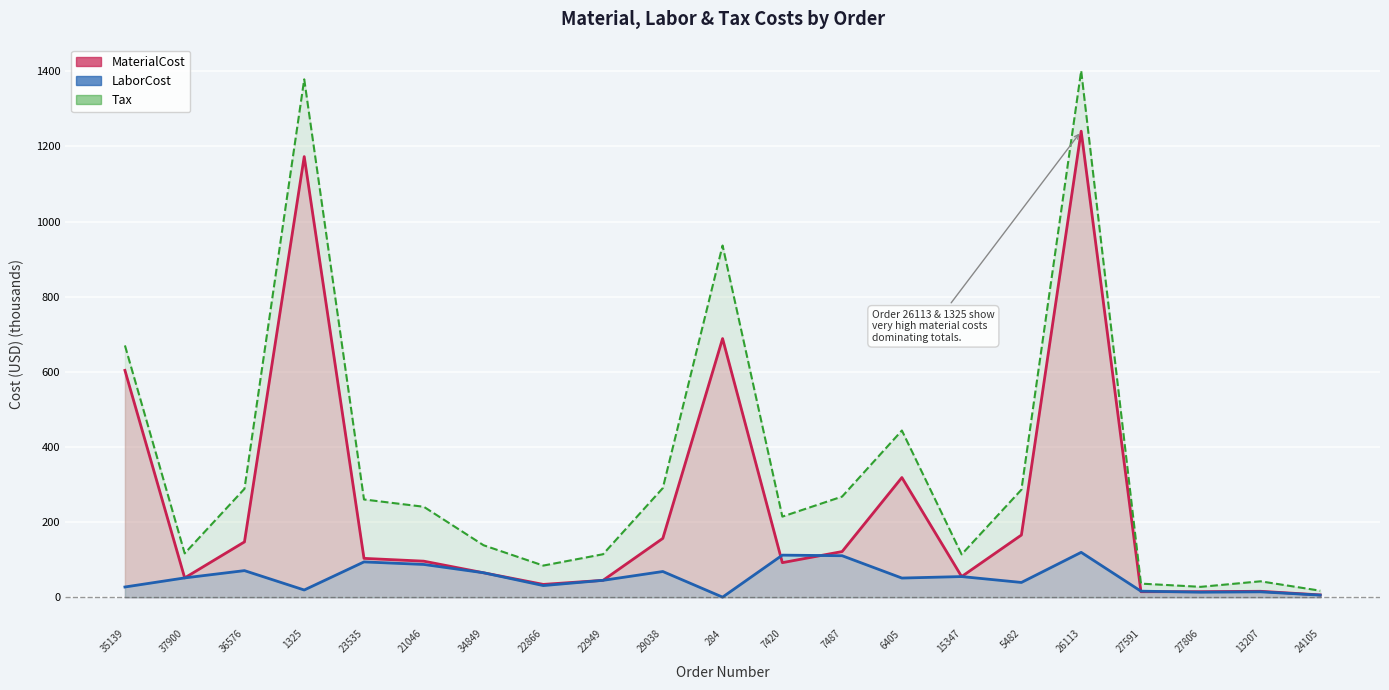

Reading left to right, transcribe all the data shown in this chart.

MaterialCost: 35139=603.9	37900=51.6	36576=147.4	1325=1172.8	23535=103.5	21046=96.1	34849=65.2	22866=34.3	22949=45.1	29038=156.7	284=688.5	7420=92.1	7487=121.7	6405=318.7	15347=55.1	5482=165.7	26113=1240.4	27591=14.8	27806=14.9	13207=15.9	24105=6.3
LaborCost: 35139=27.4	37900=51.6	36576=70.9	1325=19.4	23535=94.1	21046=87.4	34849=65.2	22866=31.1	22949=45.1	29038=68.6	284=0.4	7420=112.1	7487=110.6	6405=51.1	15347=55.1	5482=39.4	26113=119.6	27591=16.3	27806=13.5	13207=14.5	24105=5.7
Tax: 35139=670.2	37900=116.8	36576=288.7	1325=1378.4	23535=260.3	21046=240.9	34849=138.5	22866=84.4	22949=114.6	29038=290.6	284=936.1	7420=214.7	7487=268.0	6405=443.8	15347=114.2	5482=286.3	26113=1401.2	27591=36.3	27806=27.8	13207=42.5	24105=17.5